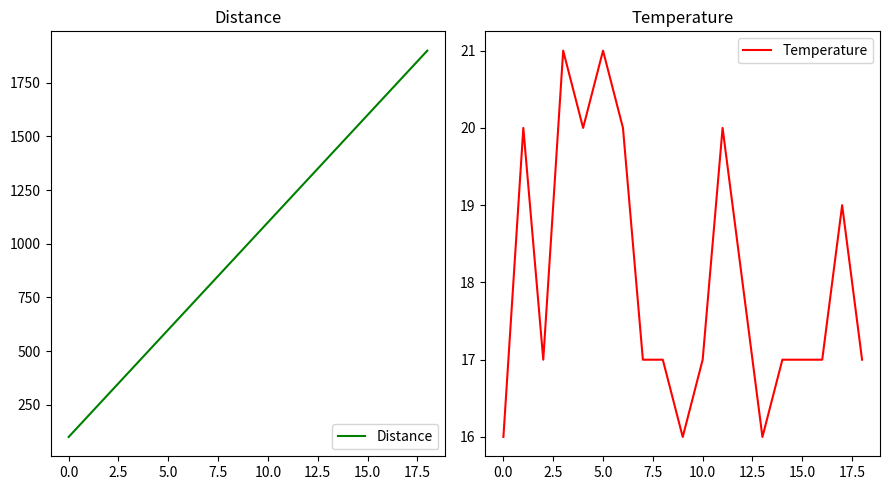

How many series are shown in this chart?

2